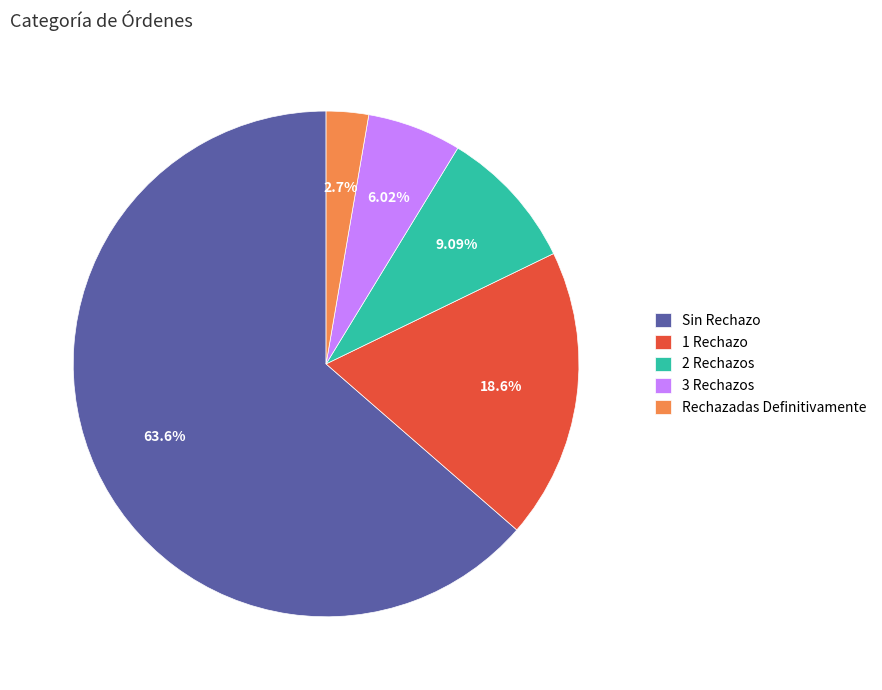

Which slice is the smallest?

Rechazadas Definitivamente